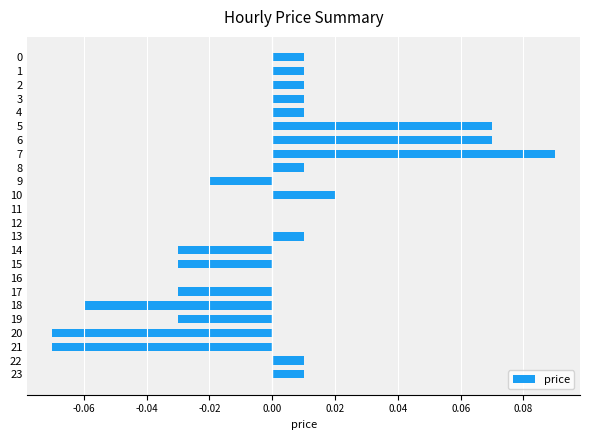

Which has a higher value, 21 or 12?

12